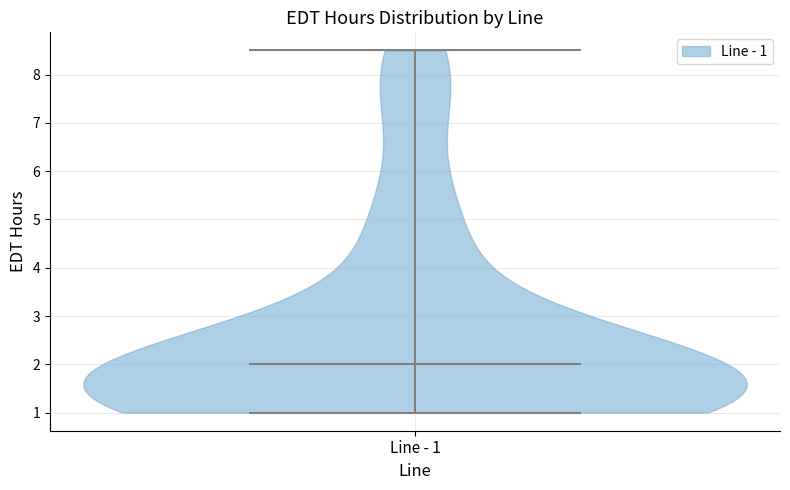

Read this violin plot against the y-axis: where its median line is, and the lowest and highest points the violin reaches. The values are not printed on the chart, so give them approximately, as read against the axis.

median line 2.0, lowest point 1.0, highest point 8.5